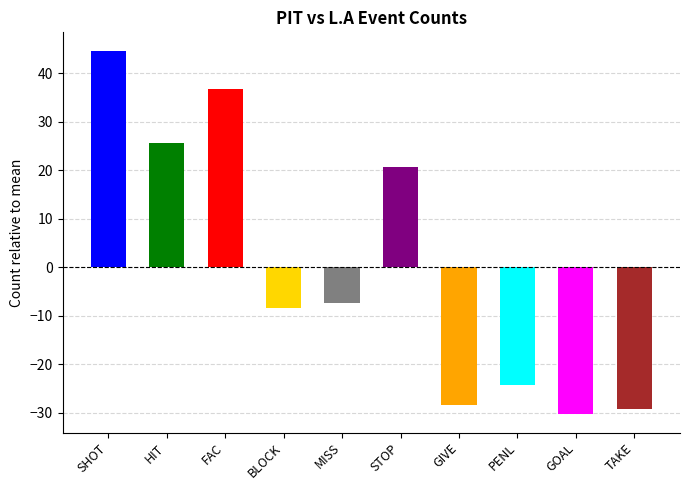

What is the maximum value shown in the chart?

44.7